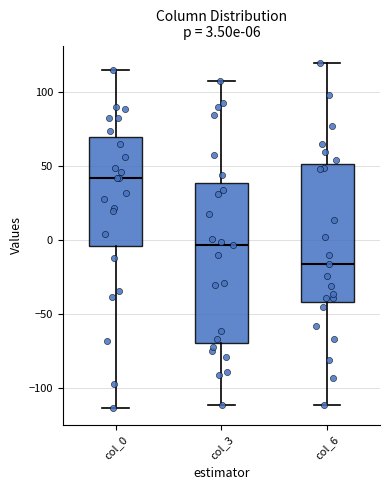

Which box's median line is the highest?

col_0